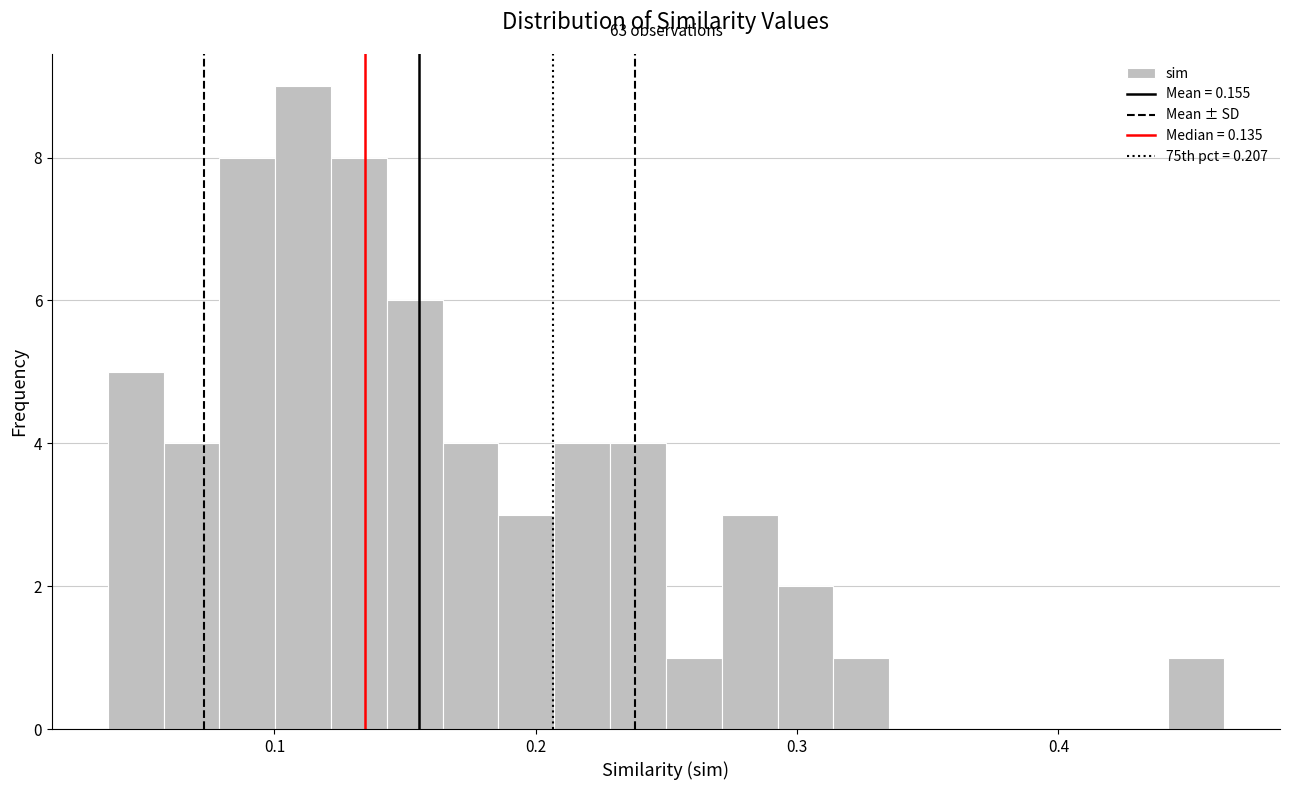

Around what value on the x-axis is the tallest bar? Give the approximate position of its centre, as read against the axis.

0.11